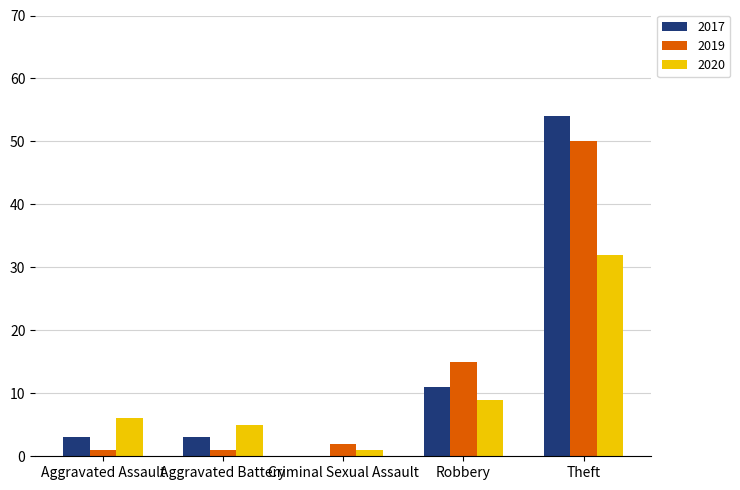

How many groups of bars are there?

5